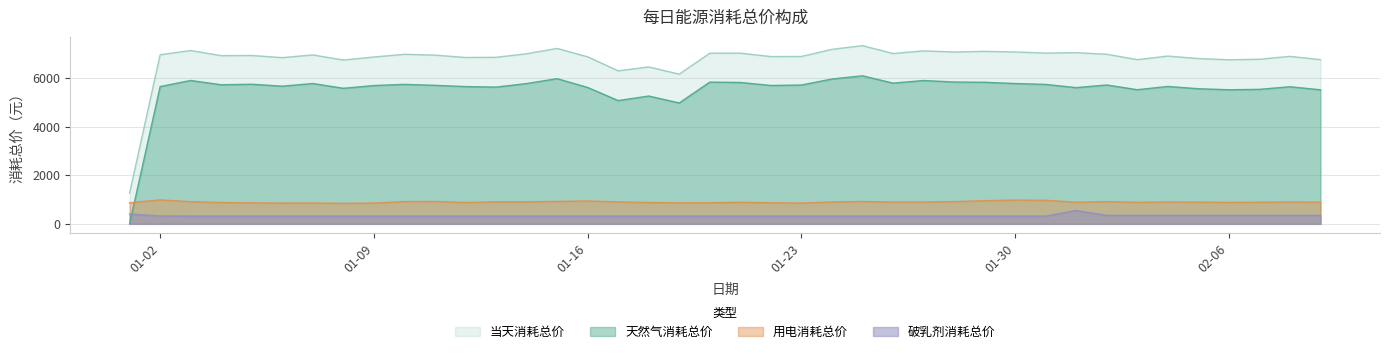

What value does the 天然气消耗总价 series have at 2023-02-05?

5563.7